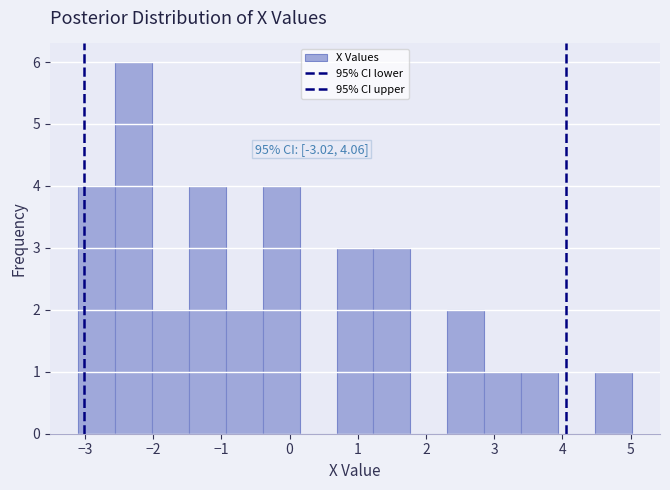

Over which range of the x-axis is the bar tallest?

-2.6 to -2.0